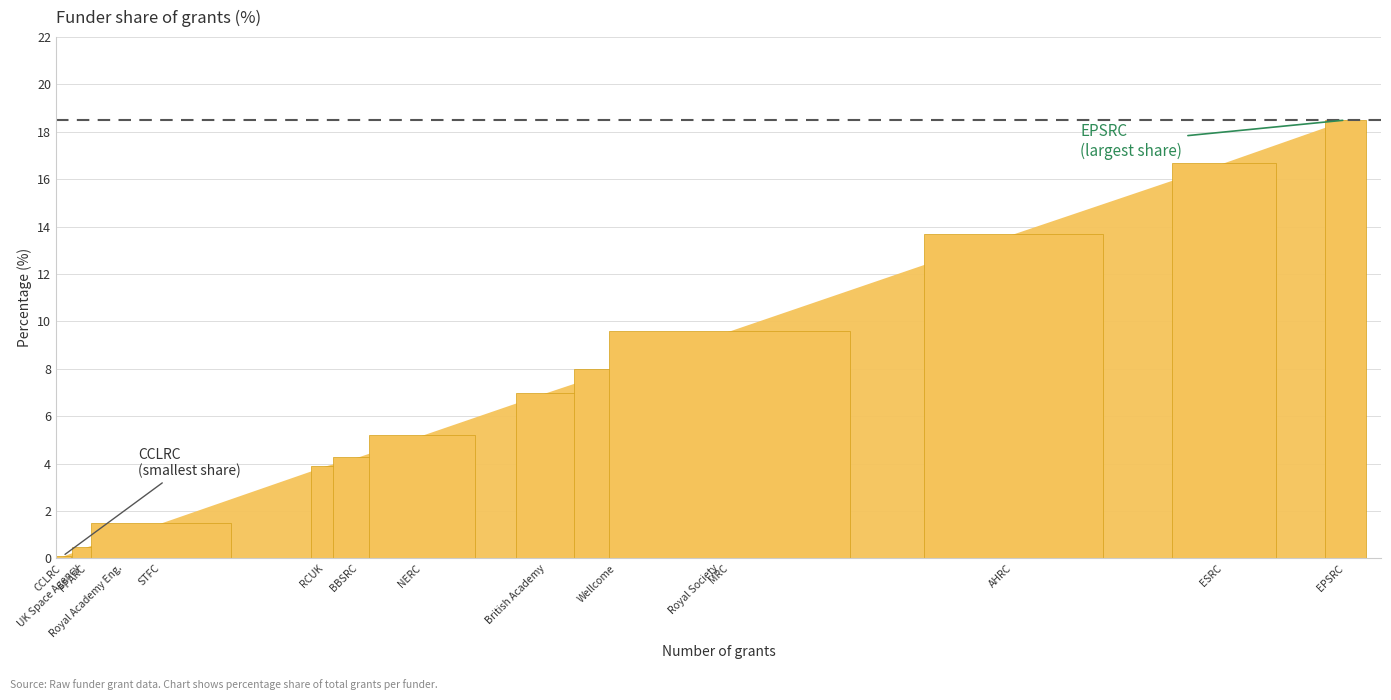

How many data points does each series have?

15